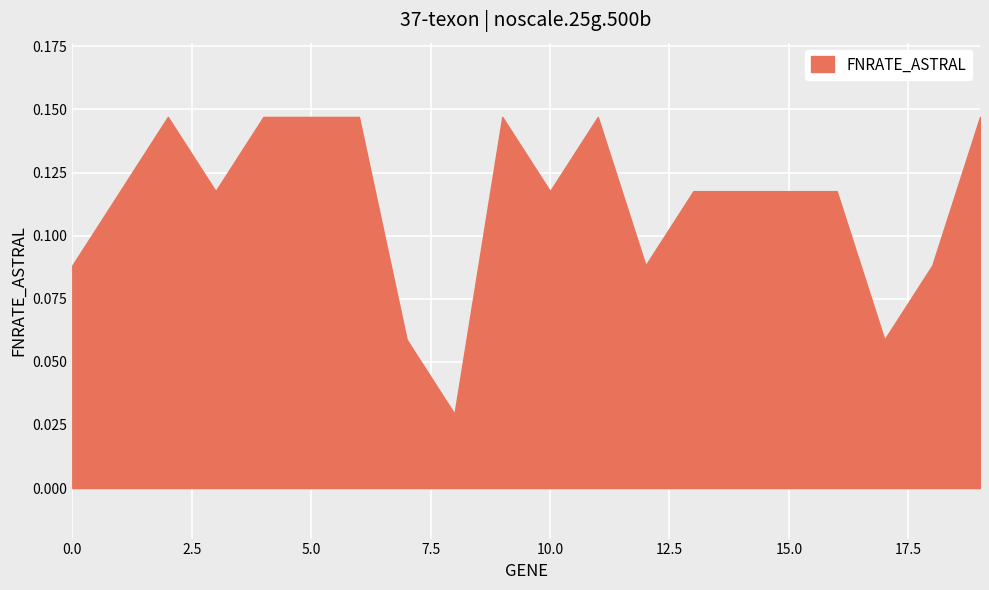

How many distinct data groups are displayed?

1